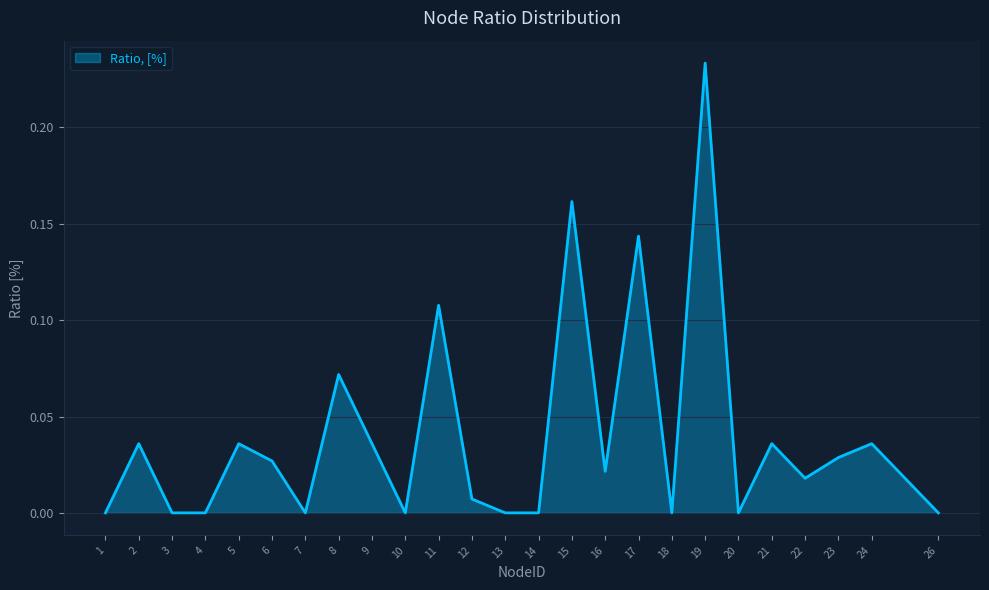

What is the change in value from 12 to 17?

+0.1